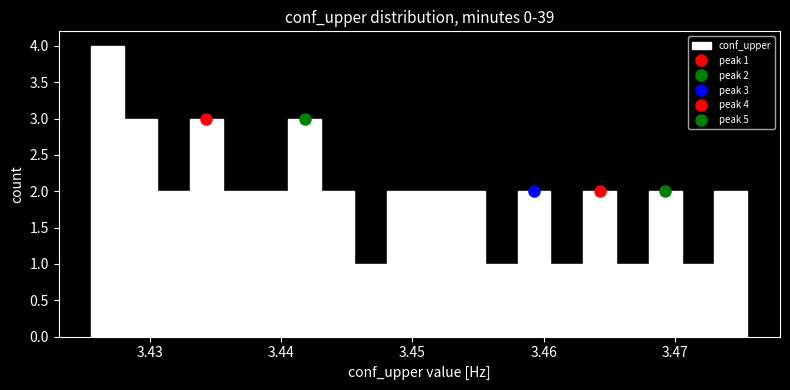

Around what value on the x-axis is the tallest bar? Give the approximate position of its centre, as read against the axis.

3.427